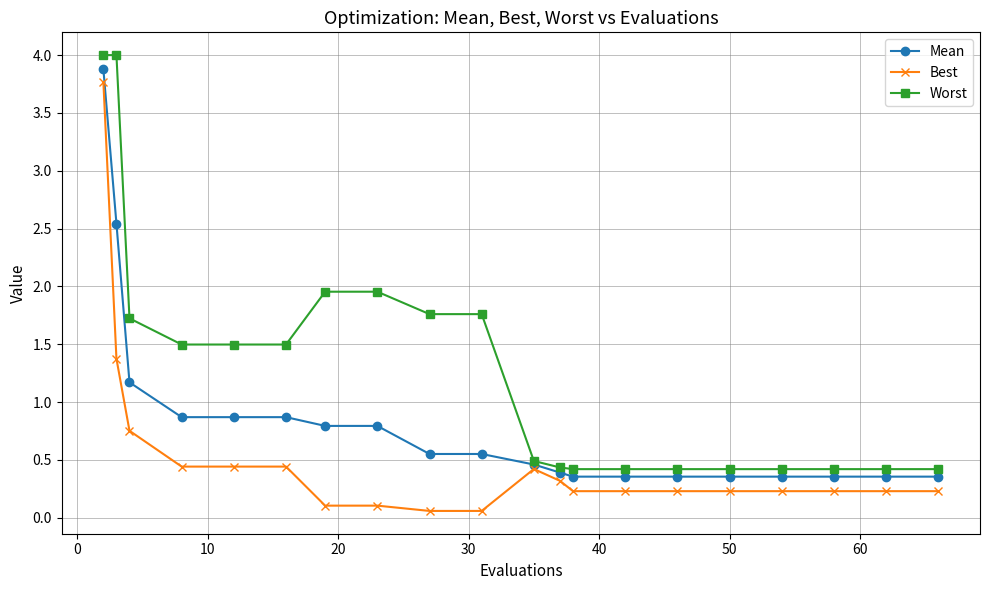

Is this an area chart (filled region under the line)?

No